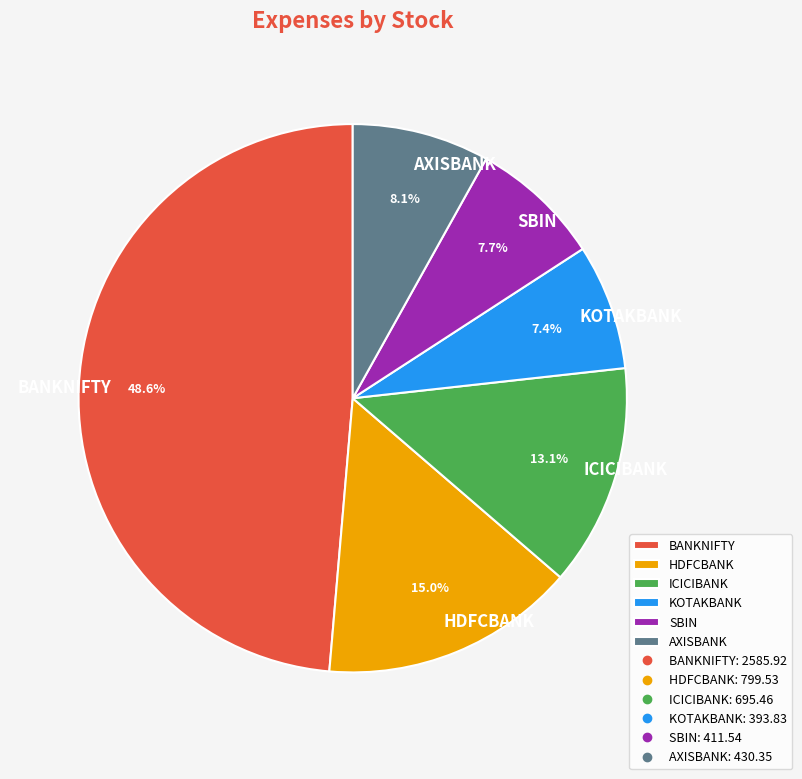

To the nearest percent, what is the difference between the BANKNIFTY and ICICIBANK slice percentages?

36%